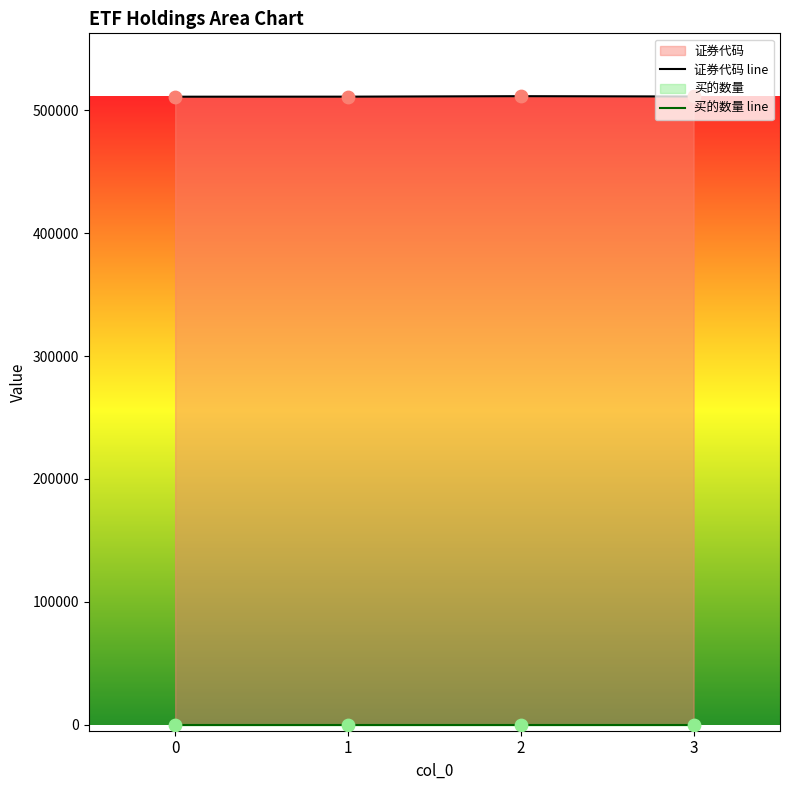

Which series contains the lowest Y value?

买的数量 line